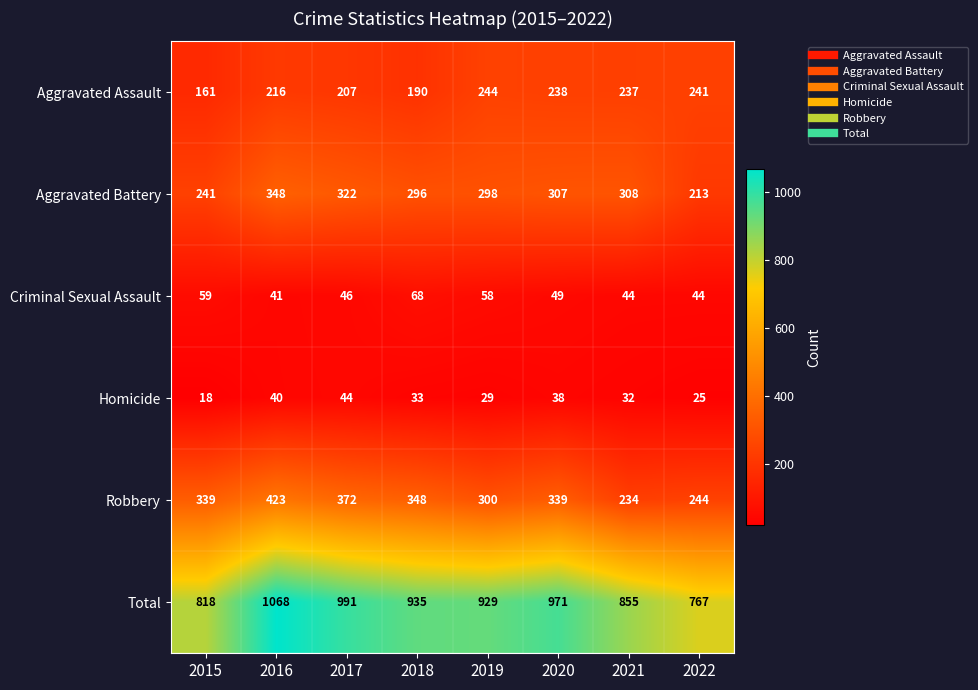

True or false: Robbery has a value of 130 at 2021.

False